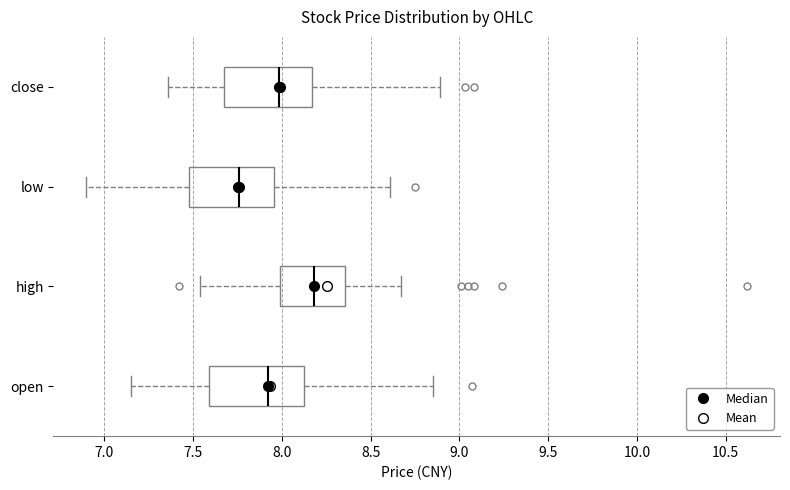

Which box has the furthest to the left median line?

low